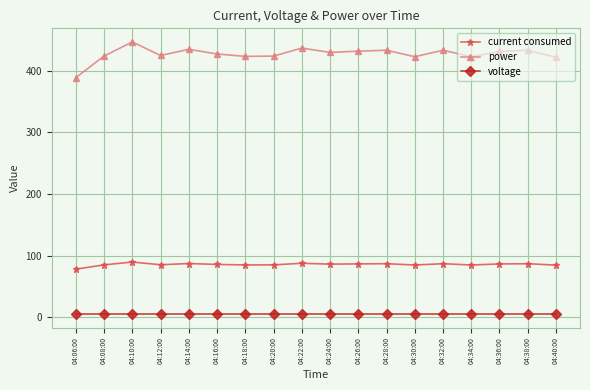

True or false: current consumed and voltage intersect in this chart.

False